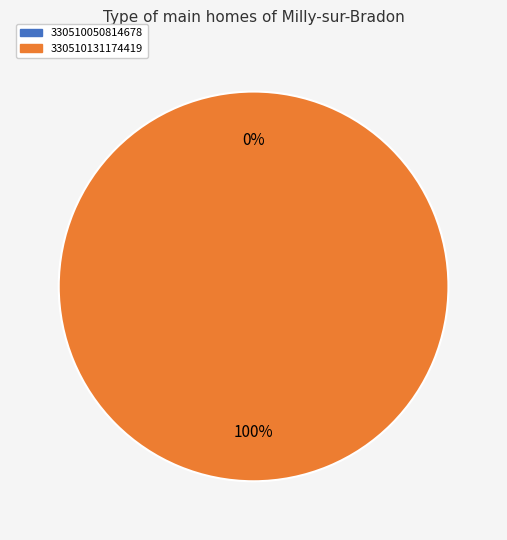

To the nearest percent, what portion does 330510131174419 represent?

100%